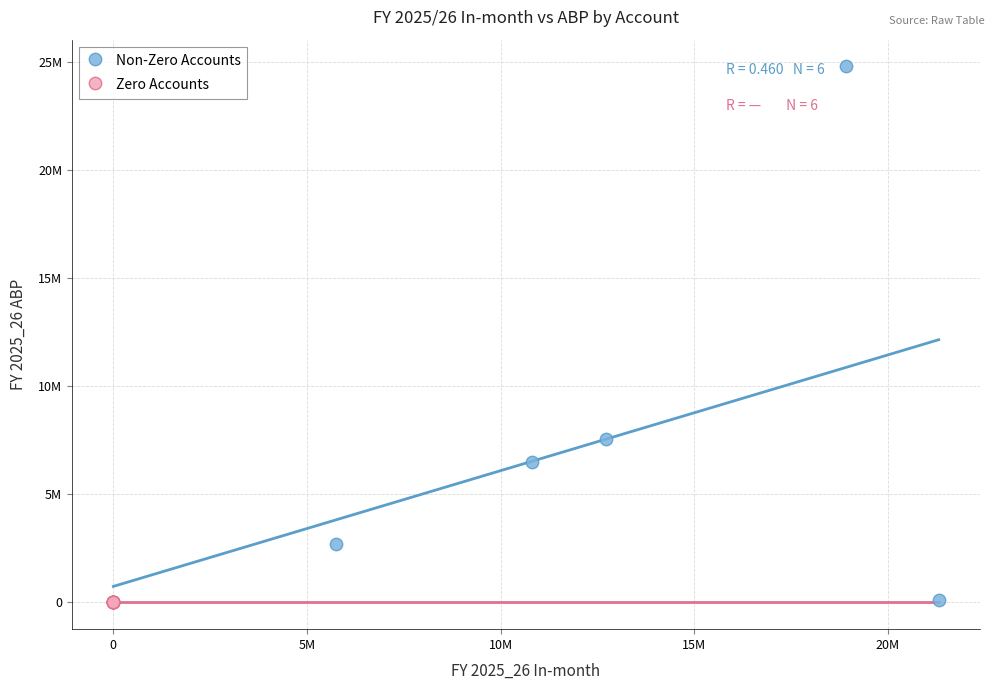

Which series reaches the maximum Y coordinate?

Non-Zero Accounts